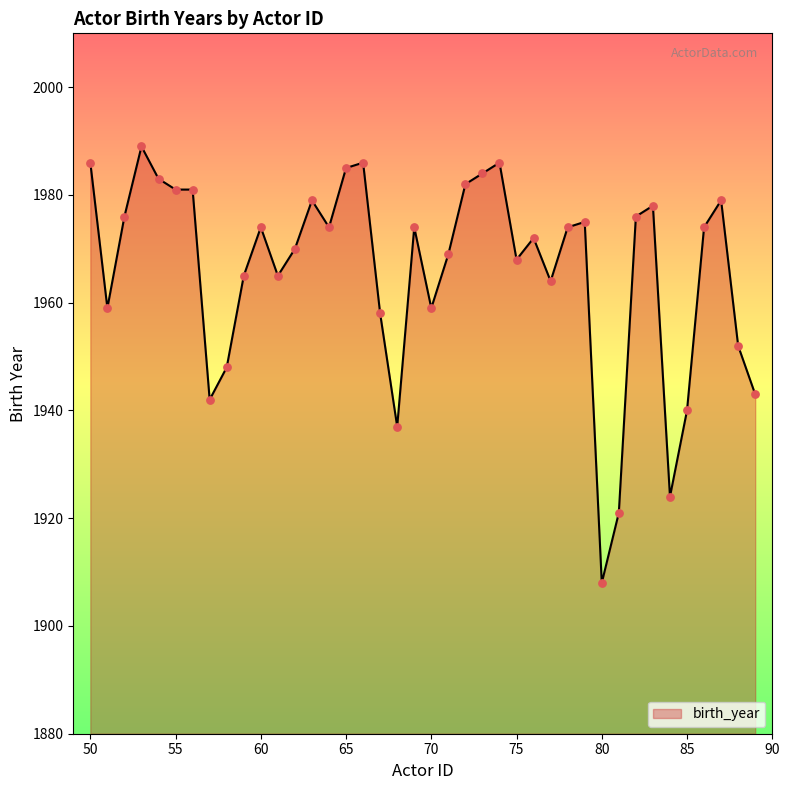

What is the minimum value shown in the chart?

1908